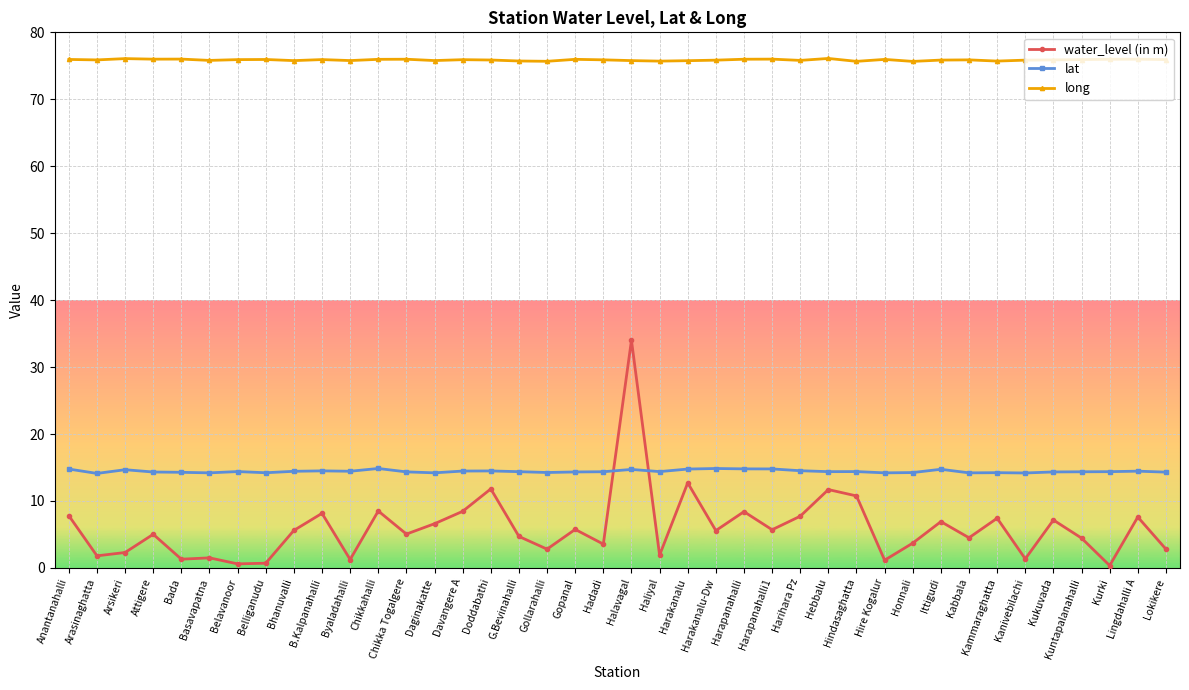

Is it true that lat equals 14.2 at Daginakatte?

True